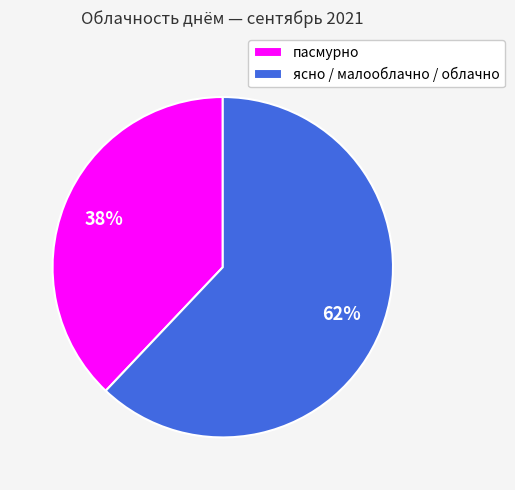

Is the sum of пасмурно and ясно / малооблачно / облачно greater than half?

Yes